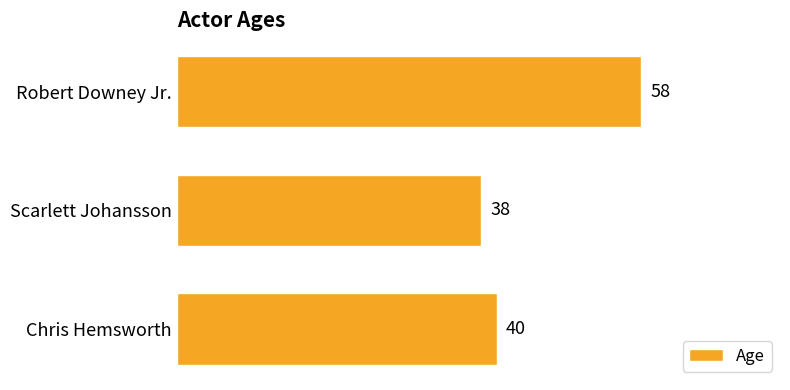

Are the bars horizontal?

Yes